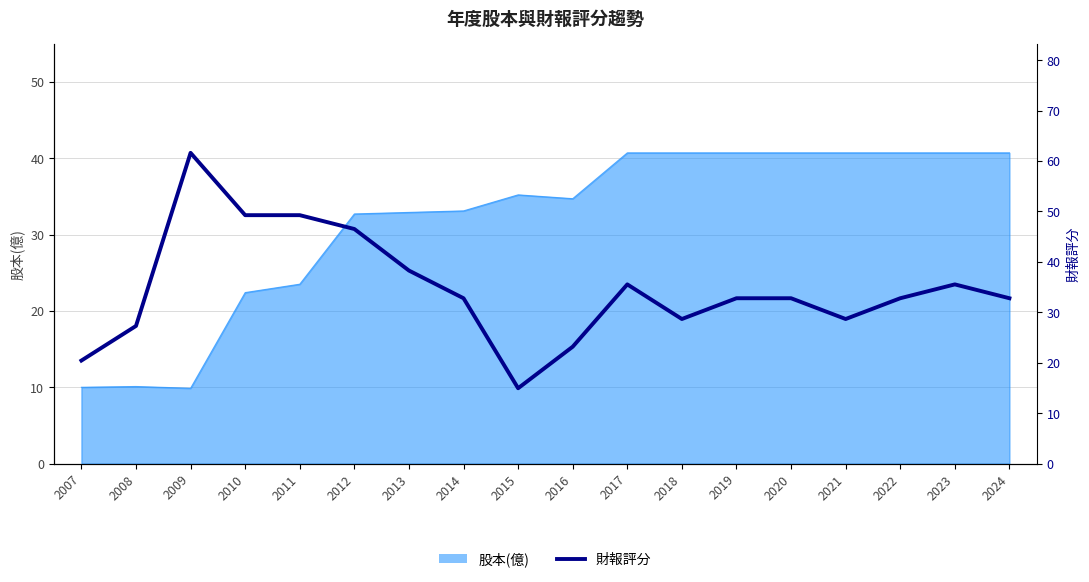

True or false: the data has more than 1 interior local peaks.

True